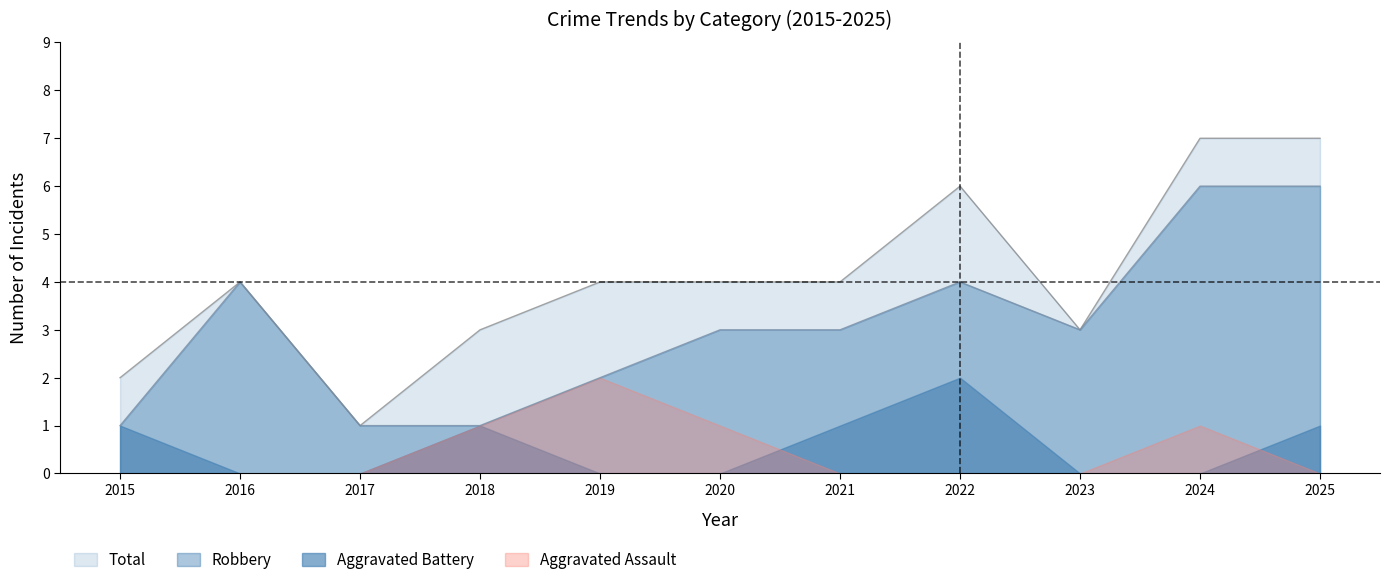

Is the value of Robbery at 2015 greater than the value of Total at 2015?

No